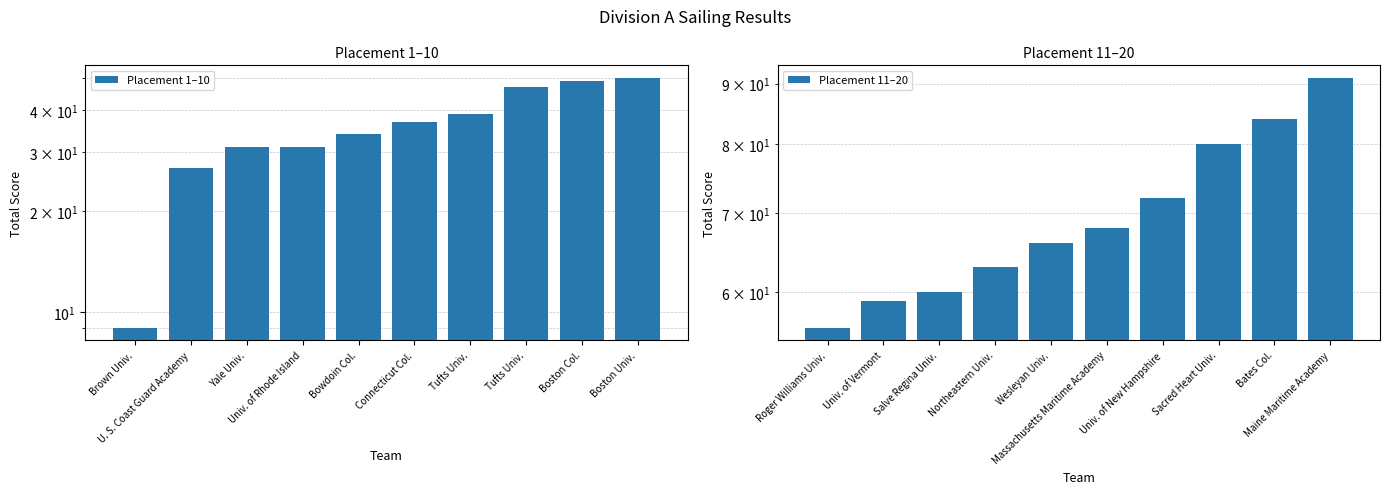

The value of Placement 1–10 at Tufts Univ. is 29. True or false?

False